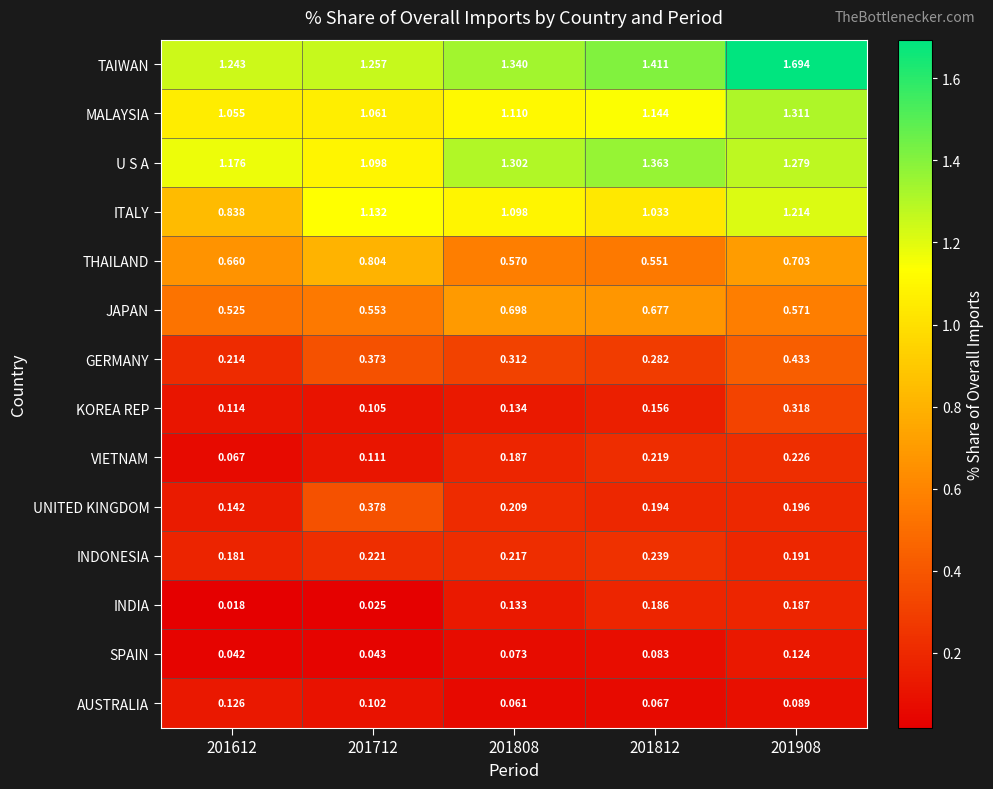

Rank the series at 201808 from highest to lowest value.

TAIWAN, U S A, MALAYSIA, ITALY, JAPAN, THAILAND, GERMANY, INDONESIA, UNITED KINGDOM, VIETNAM, KOREA REP, INDIA, SPAIN, AUSTRALIA